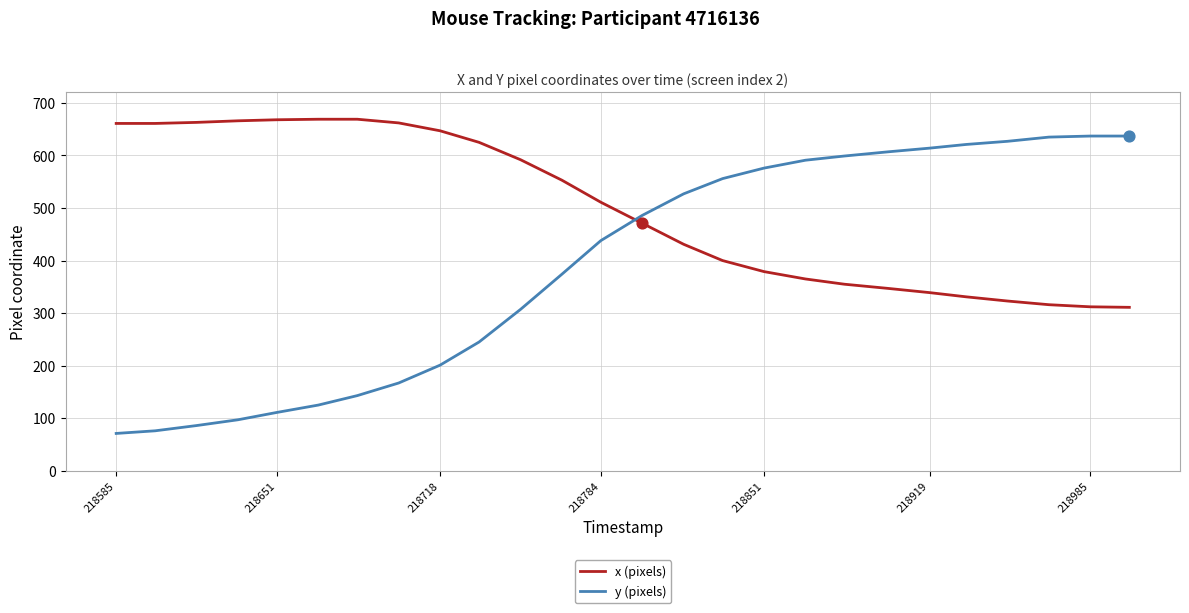

At how many categories does at least one series exceed 565?

21